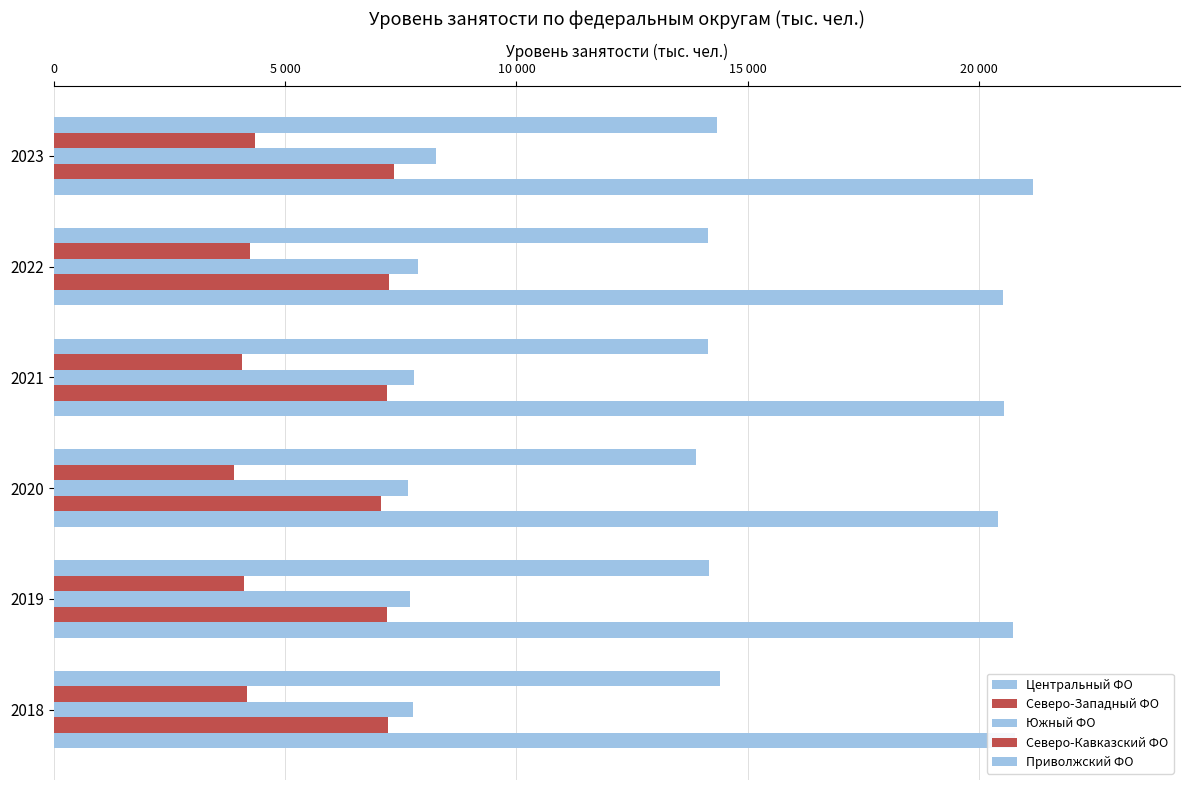

What position from the left is 10 000?

3